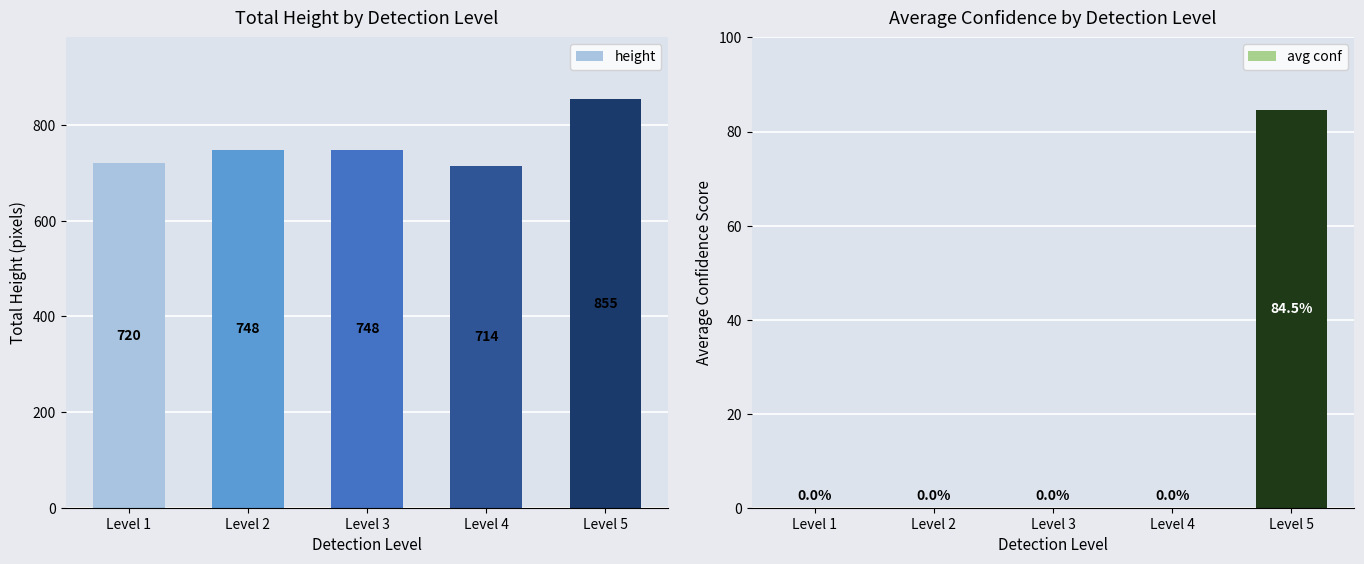

List the series in order of their peak value, highest first.

height, avg conf